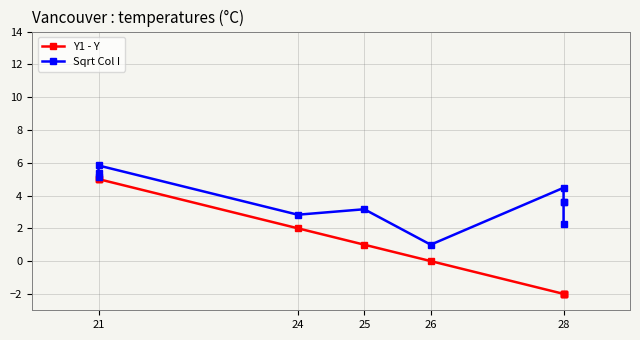

True or false: Y1 - Y and Sqrt Col I cross at least once.

False